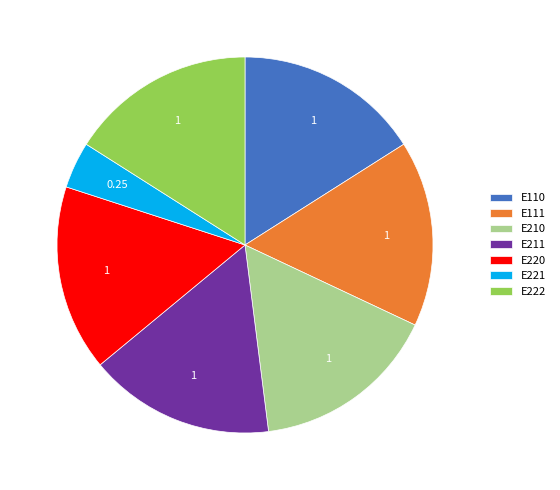

Does E222 account for over 50% of the chart?

No